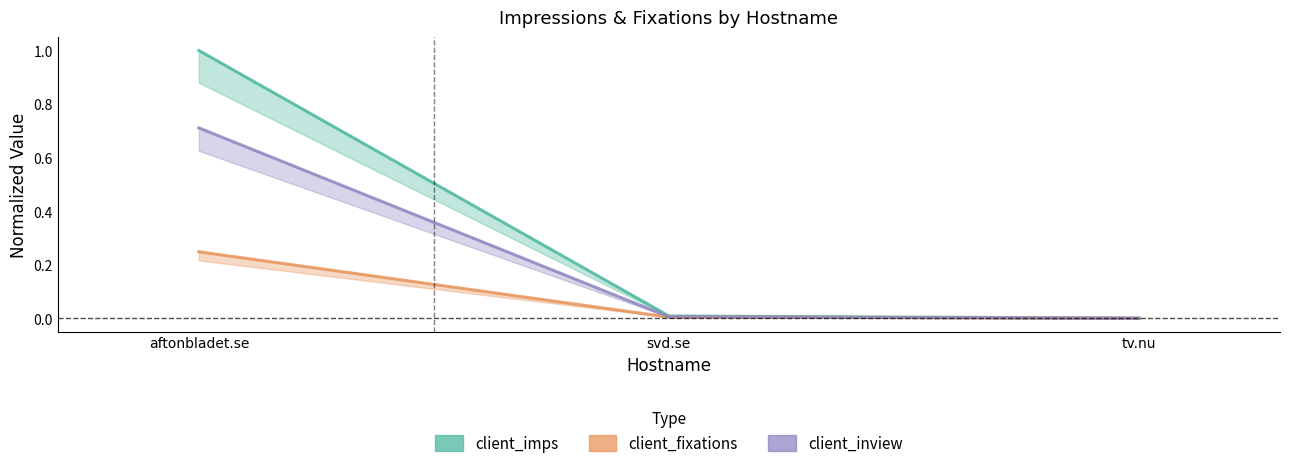

Which label corresponds to the smallest value in the chart?

tv.nu